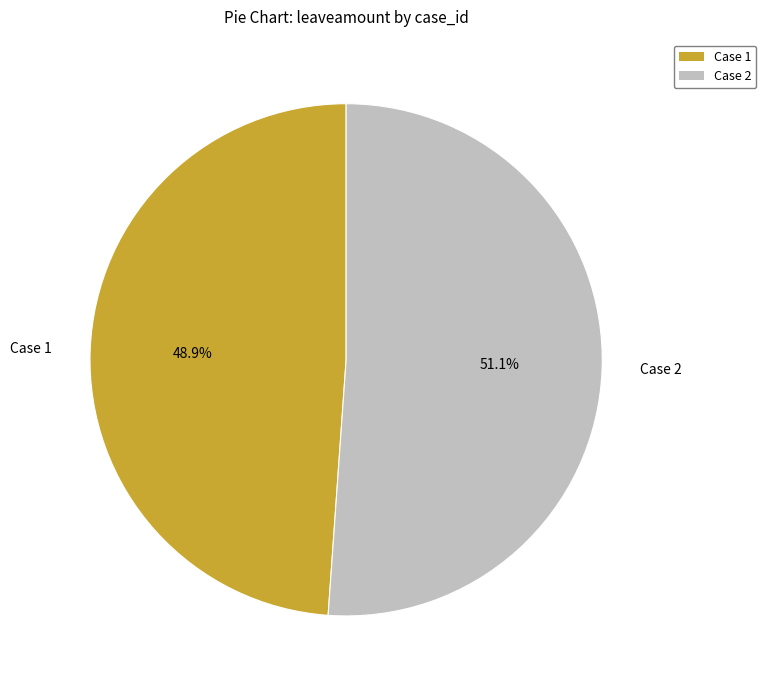

What percentage is NOT represented by Case 1?

51.1%